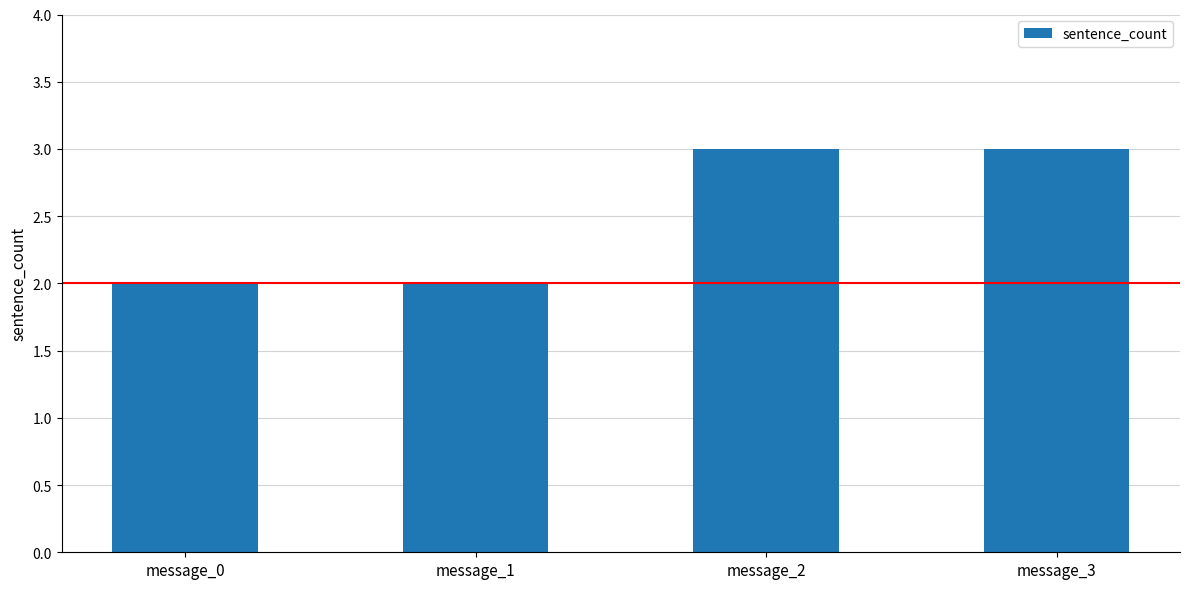

Which has a higher value, message_0 or message_3?

message_3